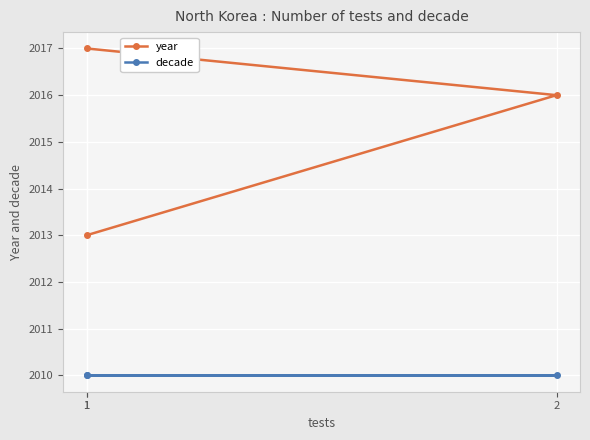

Is the value of year at 1 greater than the value of decade at 2?

Yes